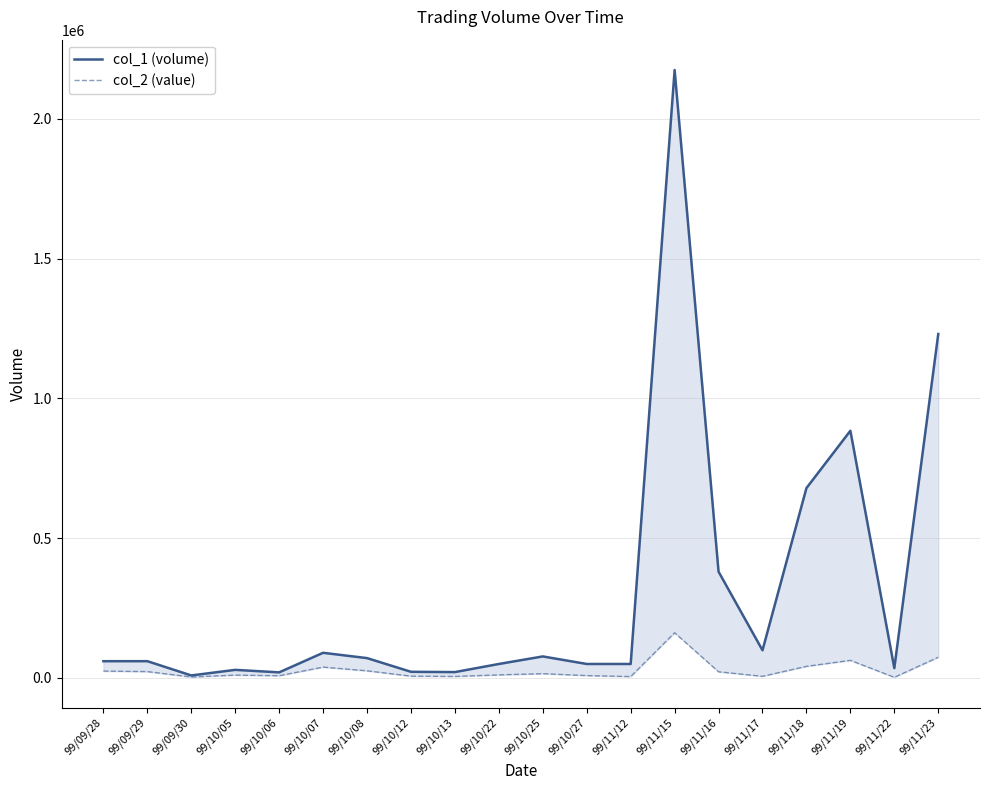

Is this an area chart (filled region under the line)?

No